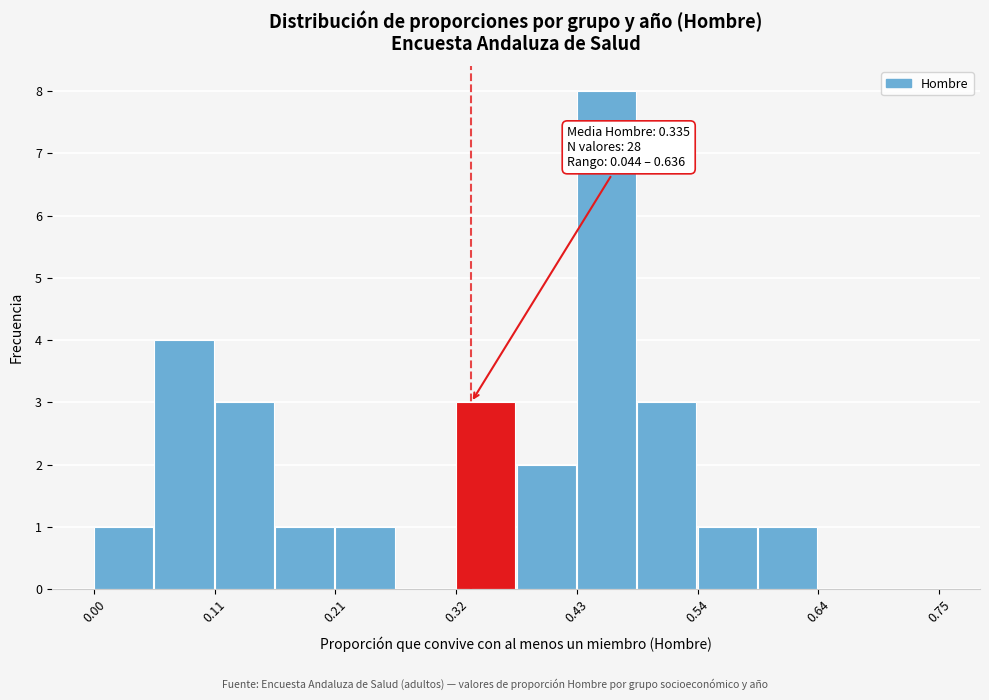

Around what value on the x-axis is the tallest bar? Give the approximate position of its centre, as read against the axis.

0.46